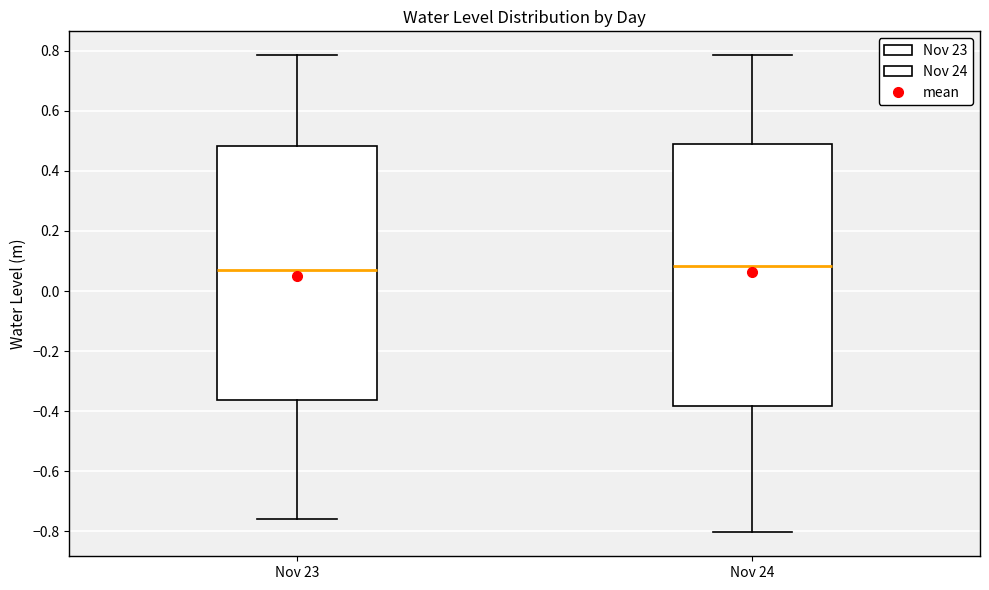

Where is the upper edge of the box for Nov 24 on the y-axis? The values are not printed on the chart, so give them approximately, as read against the axis.

0.50